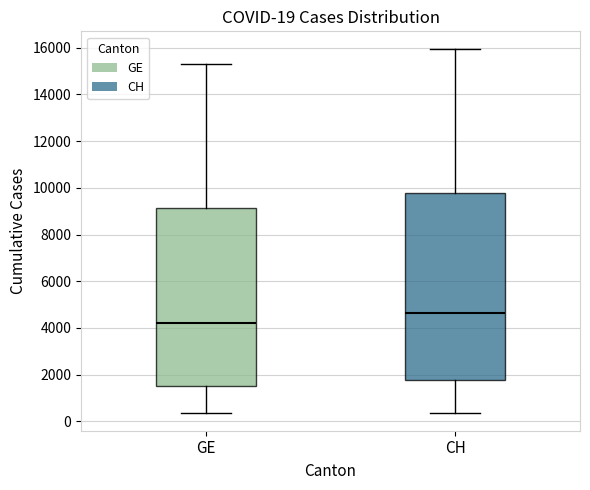

Which box's median line is the lowest?

GE